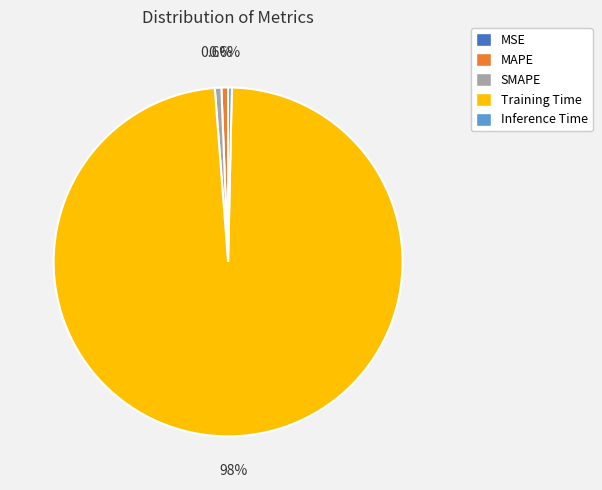

What percentage is NOT represented by MAPE?

99.4%